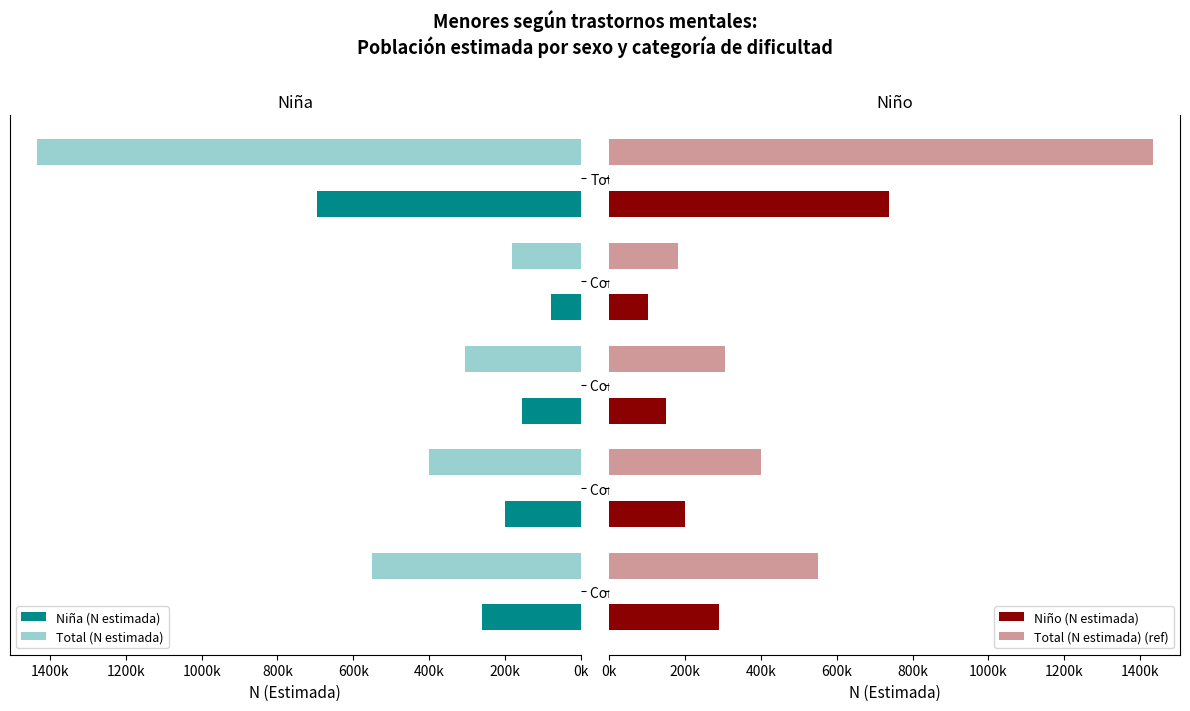

At how many categories does at least one series exceed 443640?

2